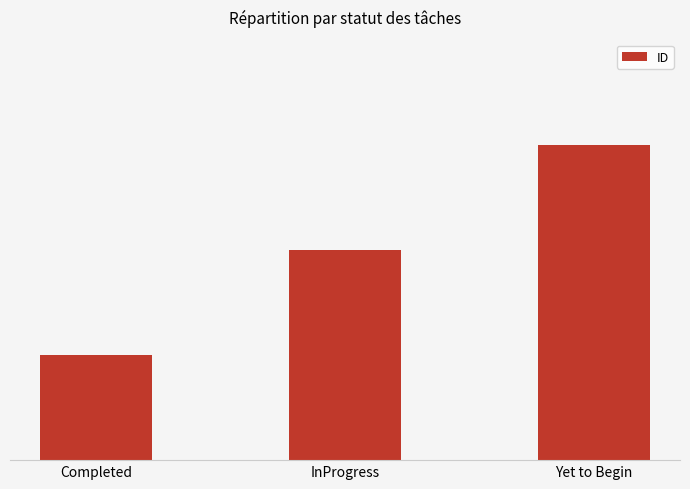

What is the sum of all values?

6